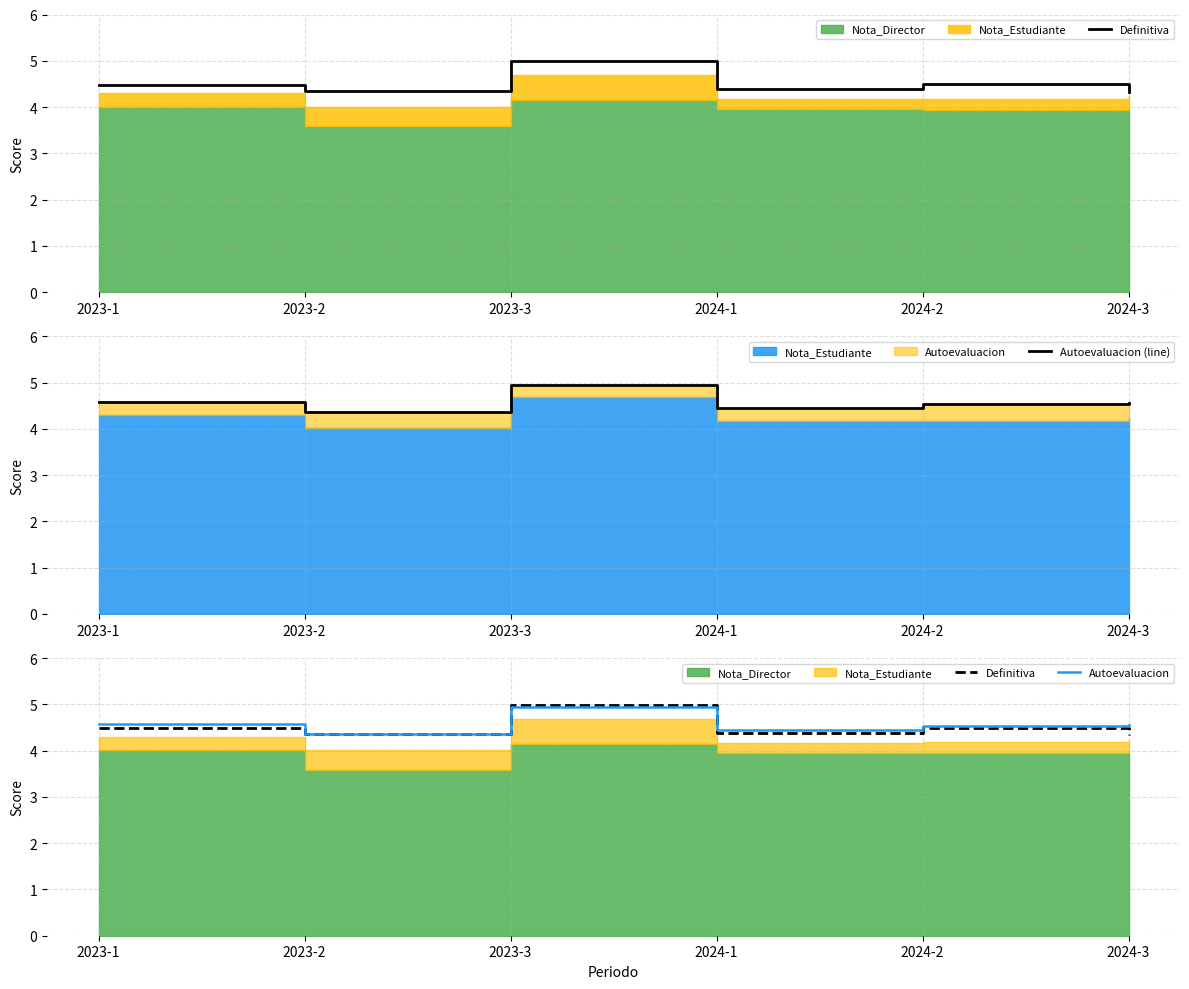

What is the value of the Autoevaluacion point at the 3rd from the left?

5.0